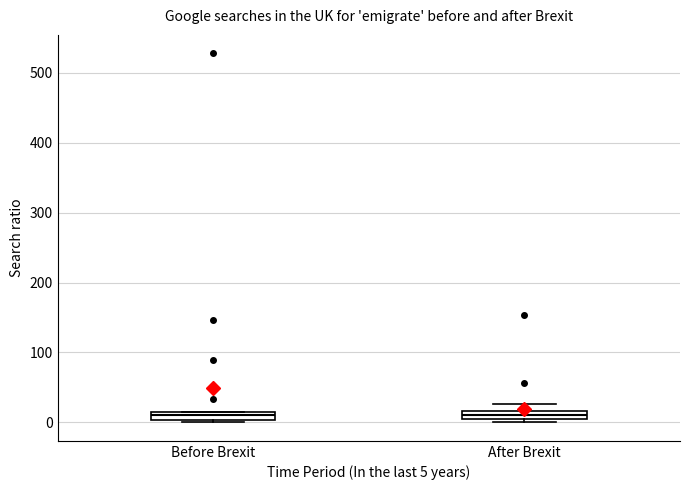

Where is the upper edge of the box for After Brexit on the y-axis? The values are not printed on the chart, so give them approximately, as read against the axis.

20